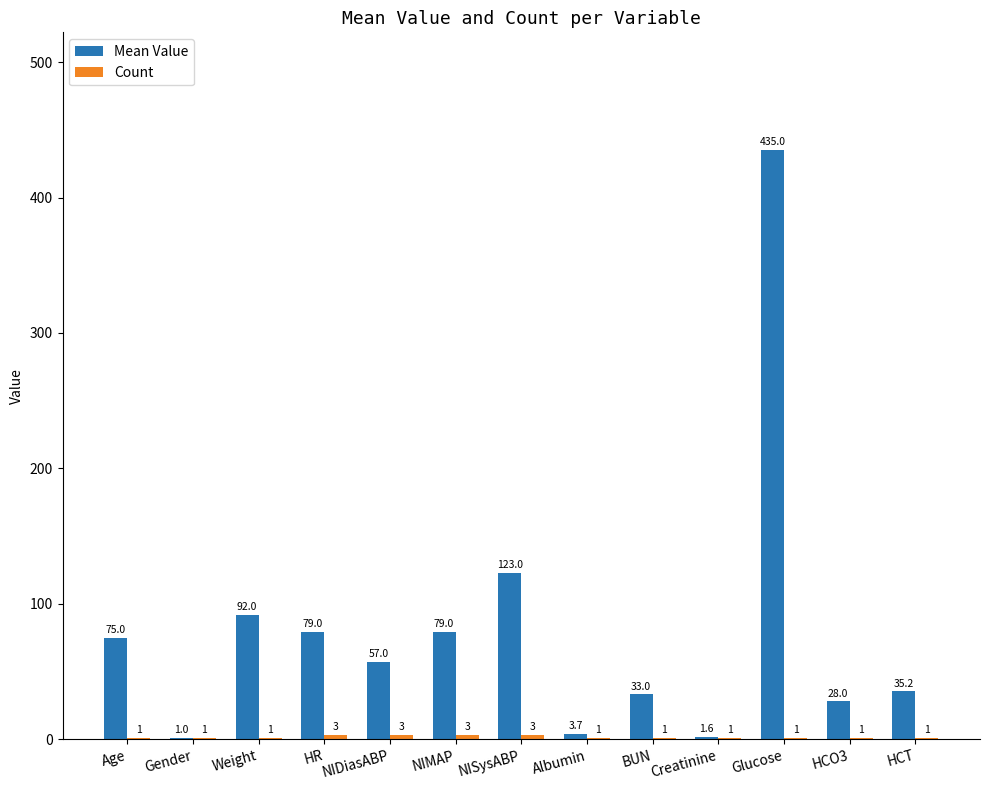

Which category has the highest value across all series?

Glucose